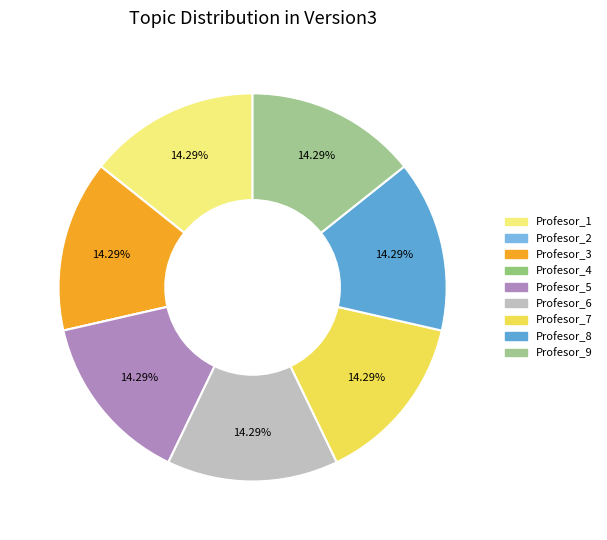

Is it true that Profesor_3 is 14% of the pie?

True